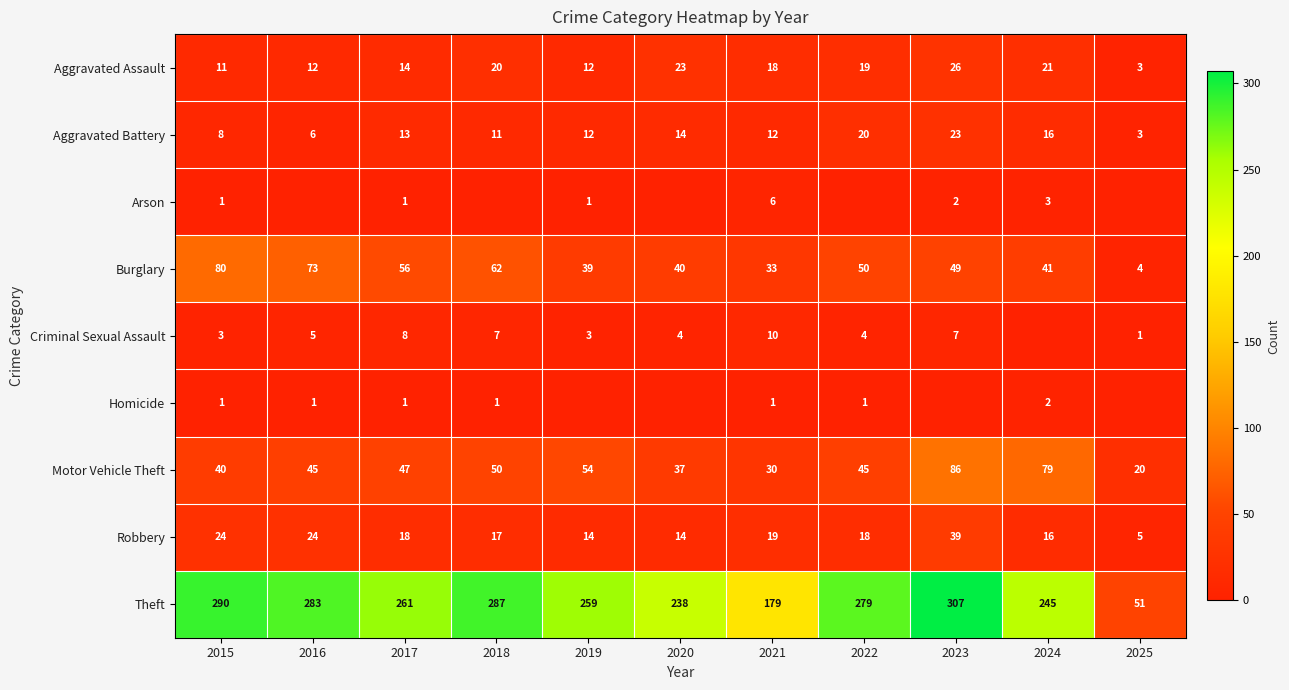

What is the approximate value of Theft at 2025?

51